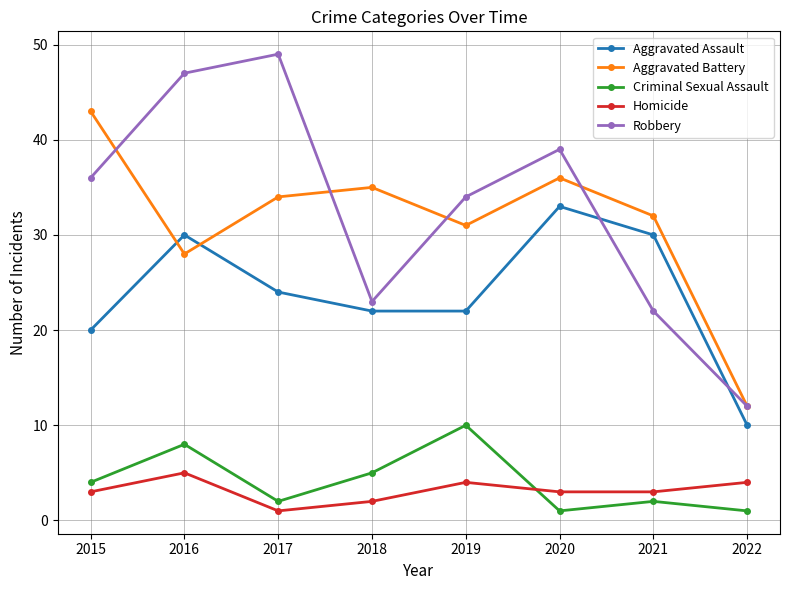

How many interior local peaks does the Aggravated Battery series have?

2